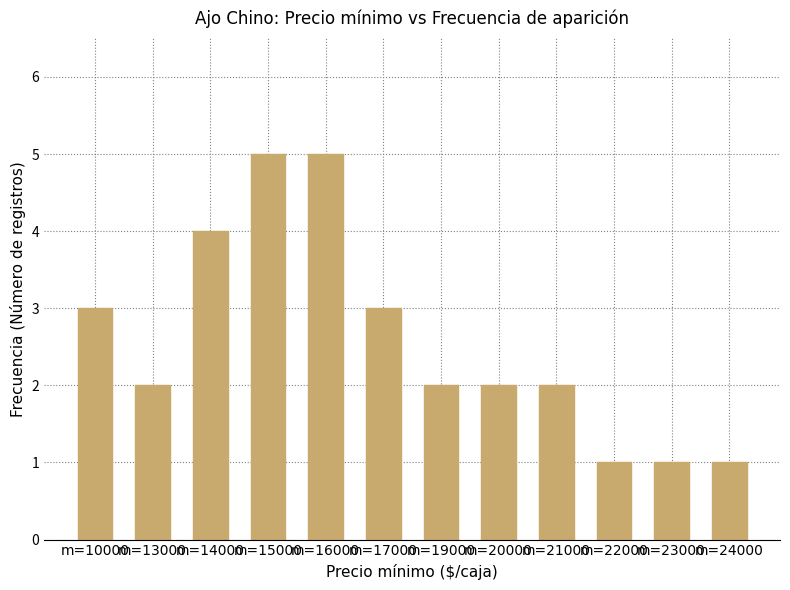

What is the change in value from m=14000 to m=17000?

-1